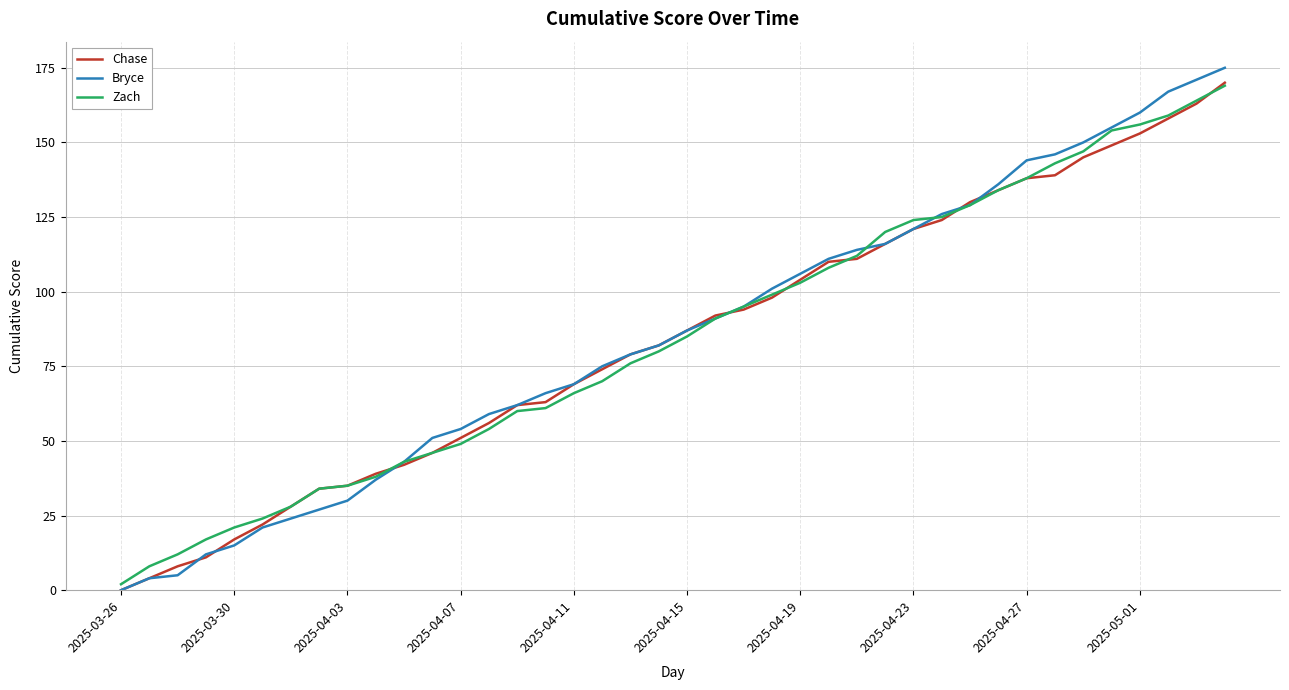

What is the highest value of the Zach series?

169